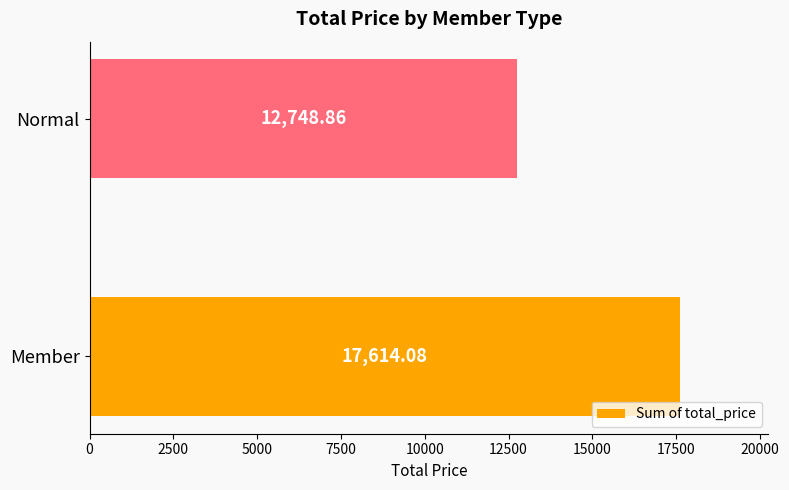

Where is the data nearest to the value 15181?

Normal